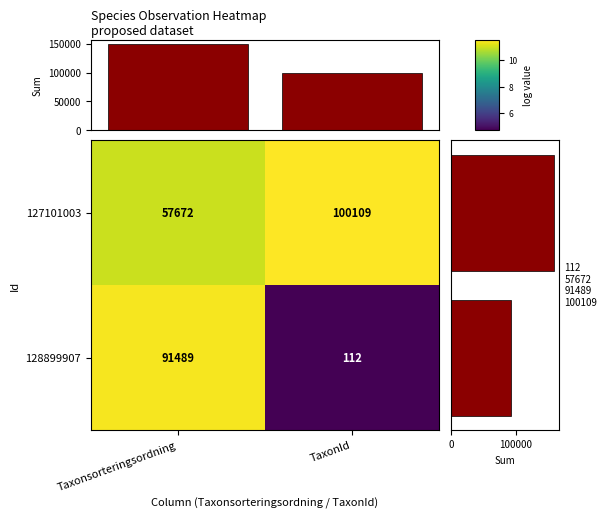

True or false: 127101003 has a value of 57672 at Taxonsorteringsordning.

True